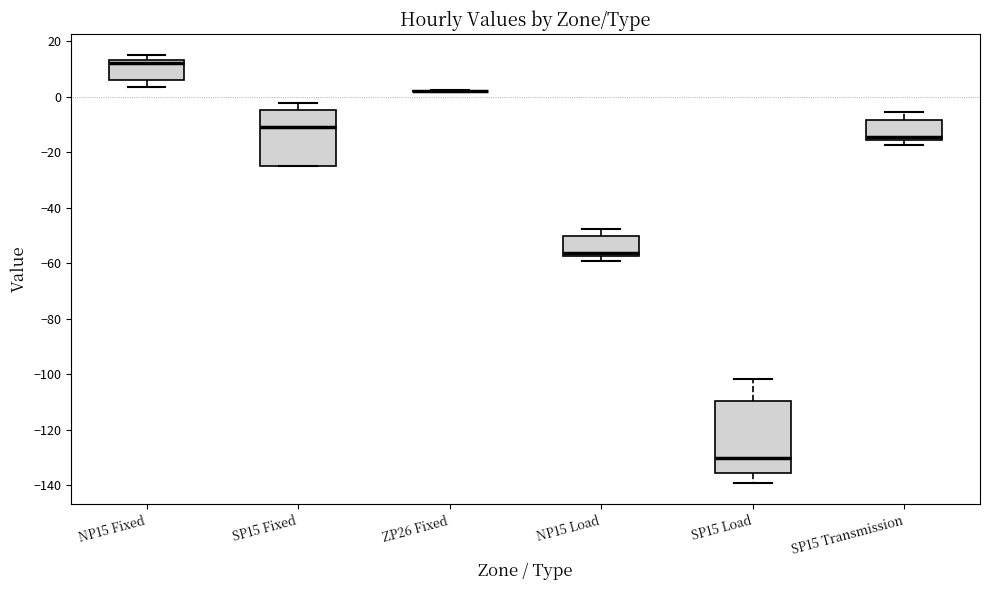

Where is the lower edge of the box for SP15 Load on the y-axis? The values are not printed on the chart, so give them approximately, as read against the axis.

-136